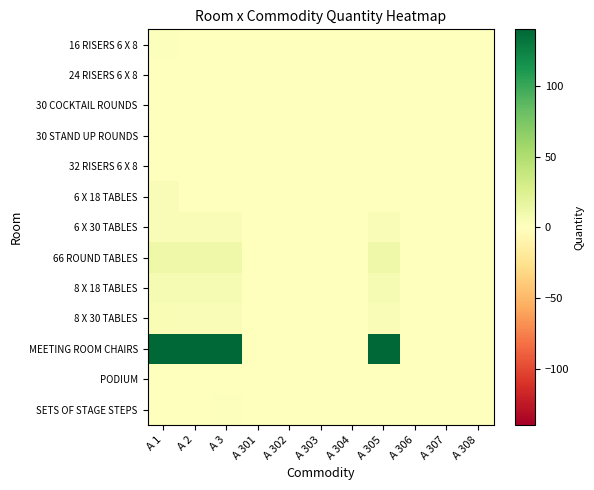

Which series has the widest spread of values?

MEETING ROOM CHAIRS